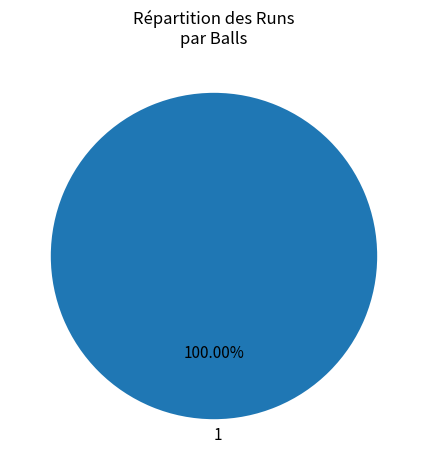

The 1 slice represents 100% of the pie. True or false?

True